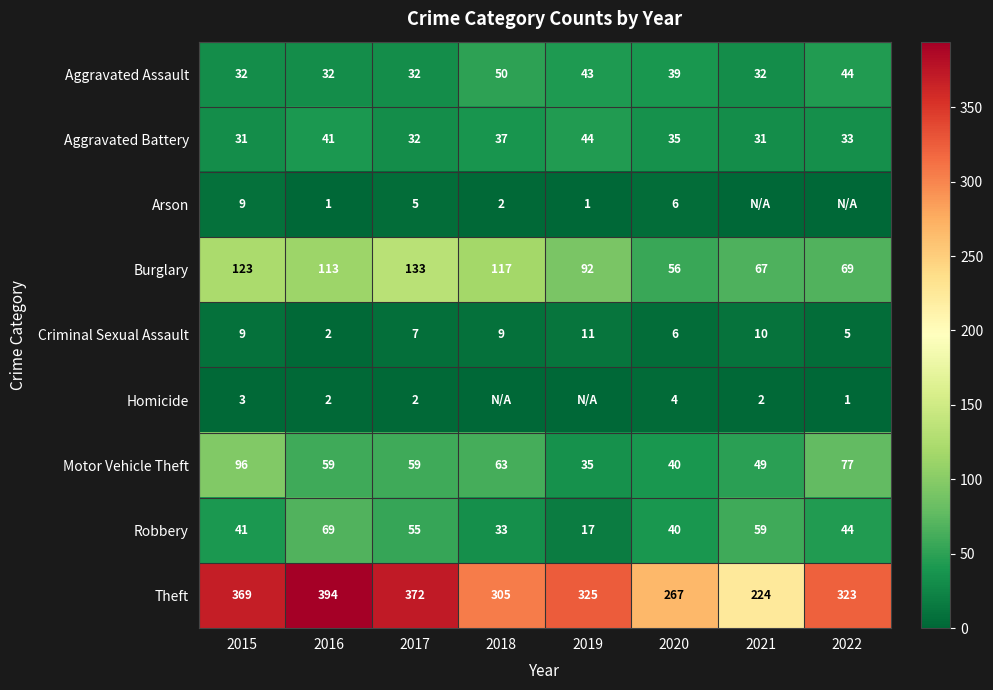

What is the difference between the maximum and minimum values in the Aggravated Battery series?

13